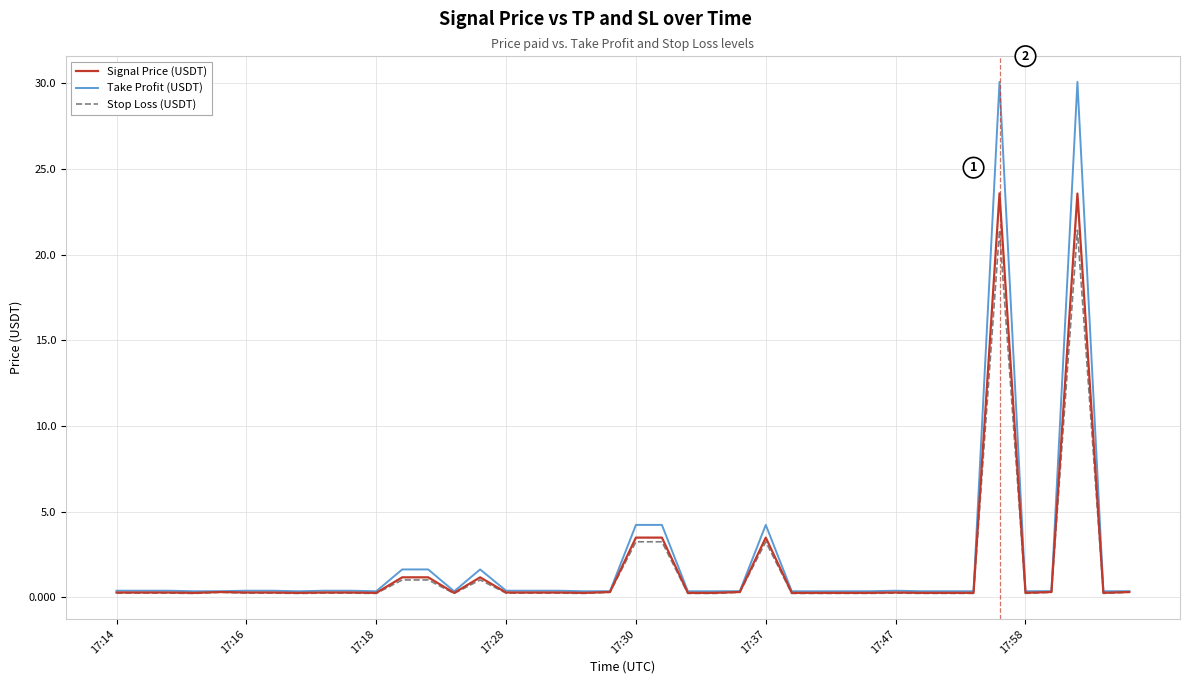

What is the maximum value shown in the chart?

30.1